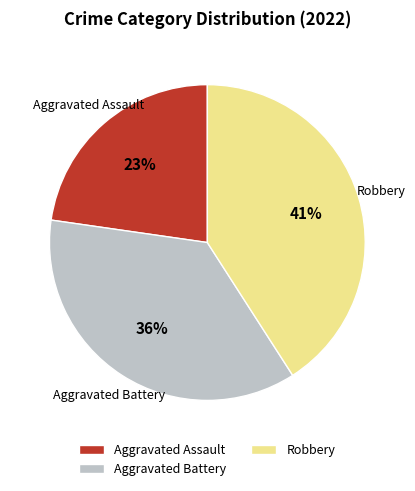

Combined, do Aggravated Battery and Robbery account for over 50%?

Yes